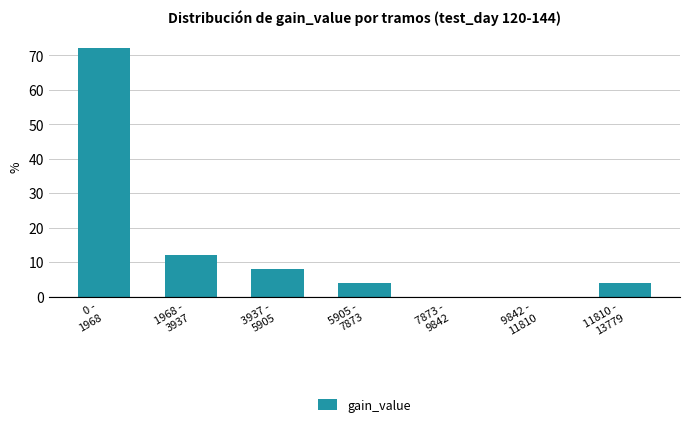

What is the sum of all values?

100